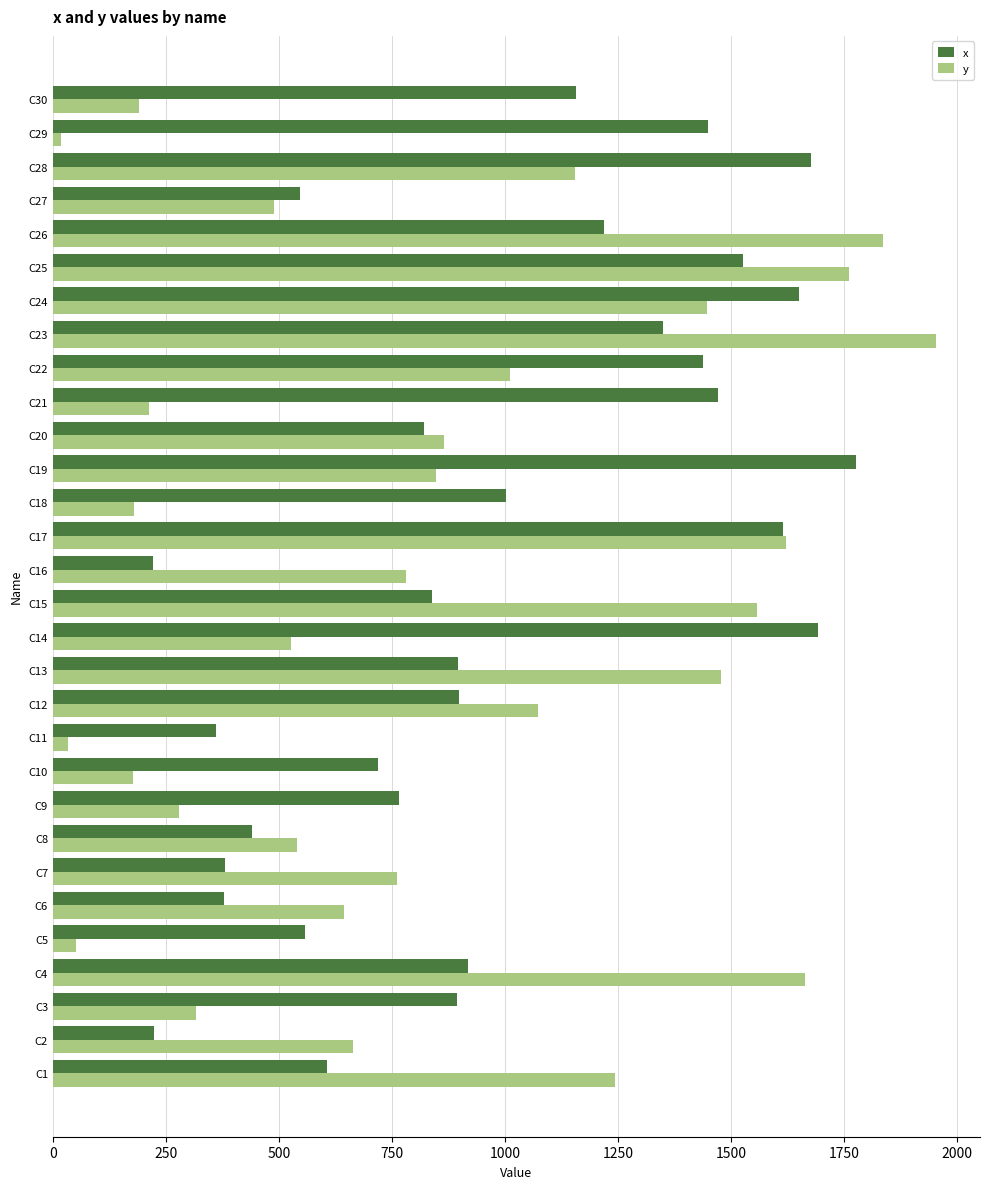

Between C24 and C27, which series saw the biggest shift?

x